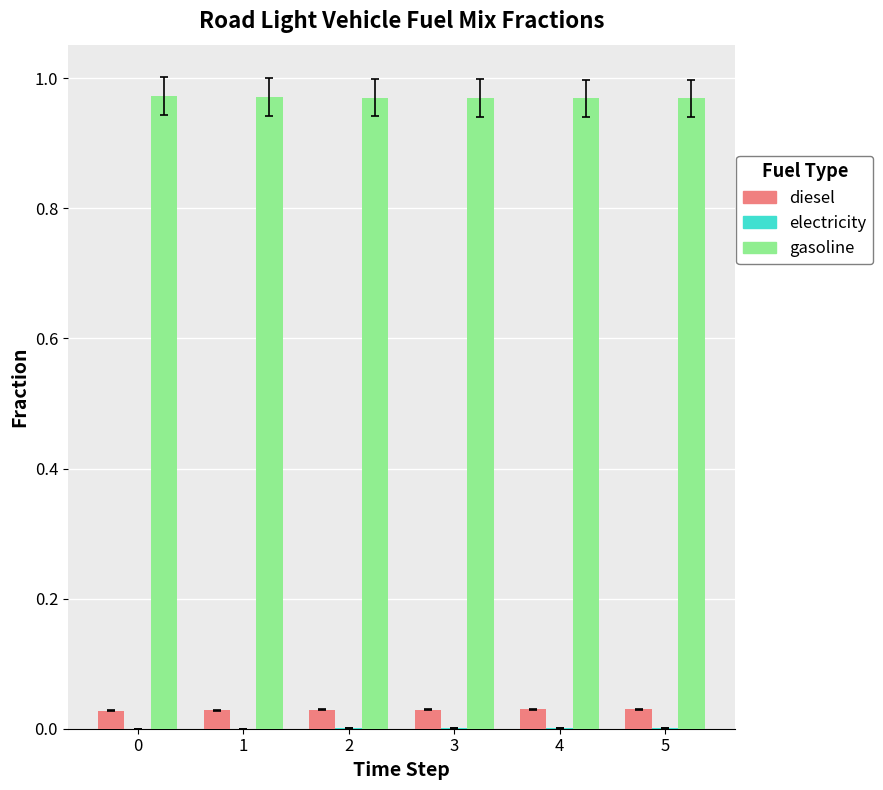

Is the value of gasoline at 3 greater than the value of diesel at 0?

Yes